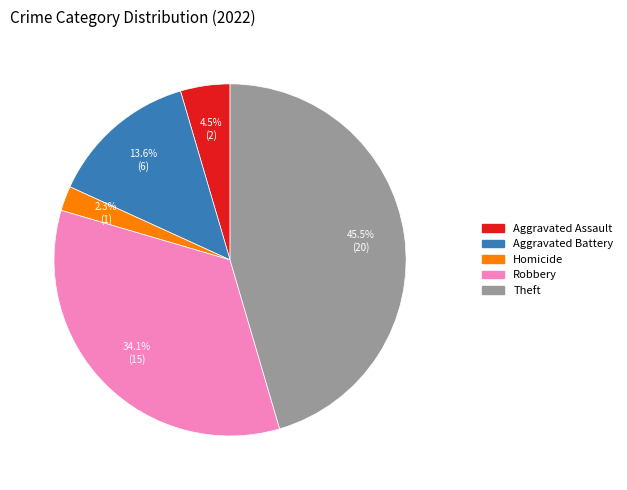

Does any single category account for the majority?

No